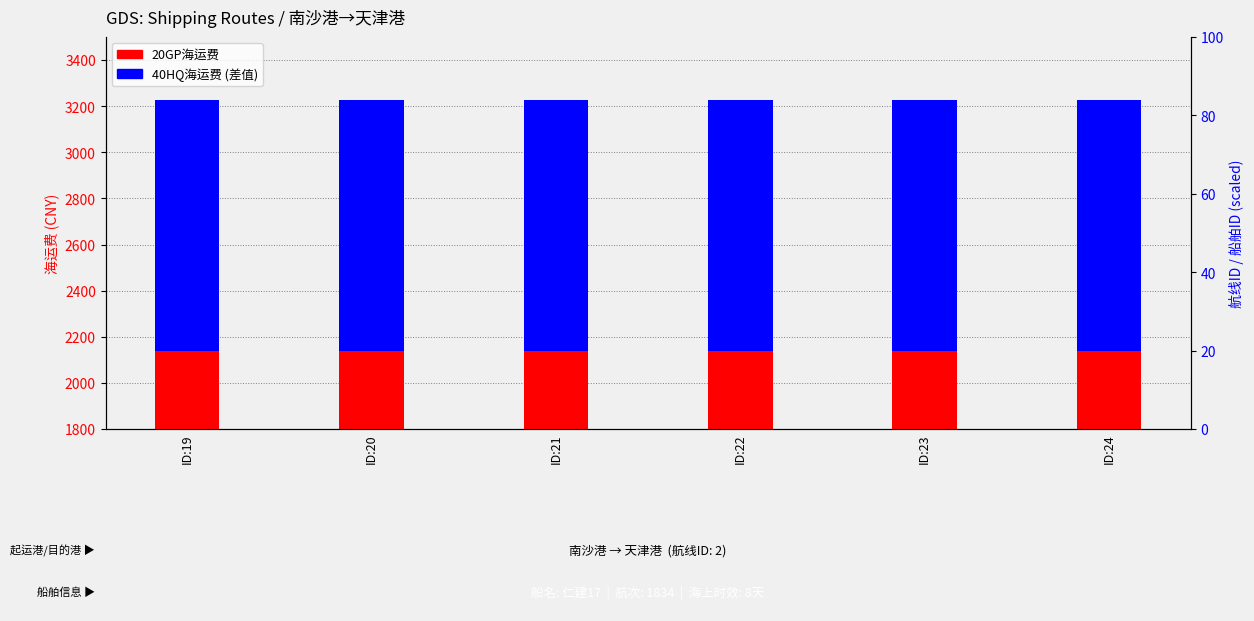

How many bars are there in total?

12